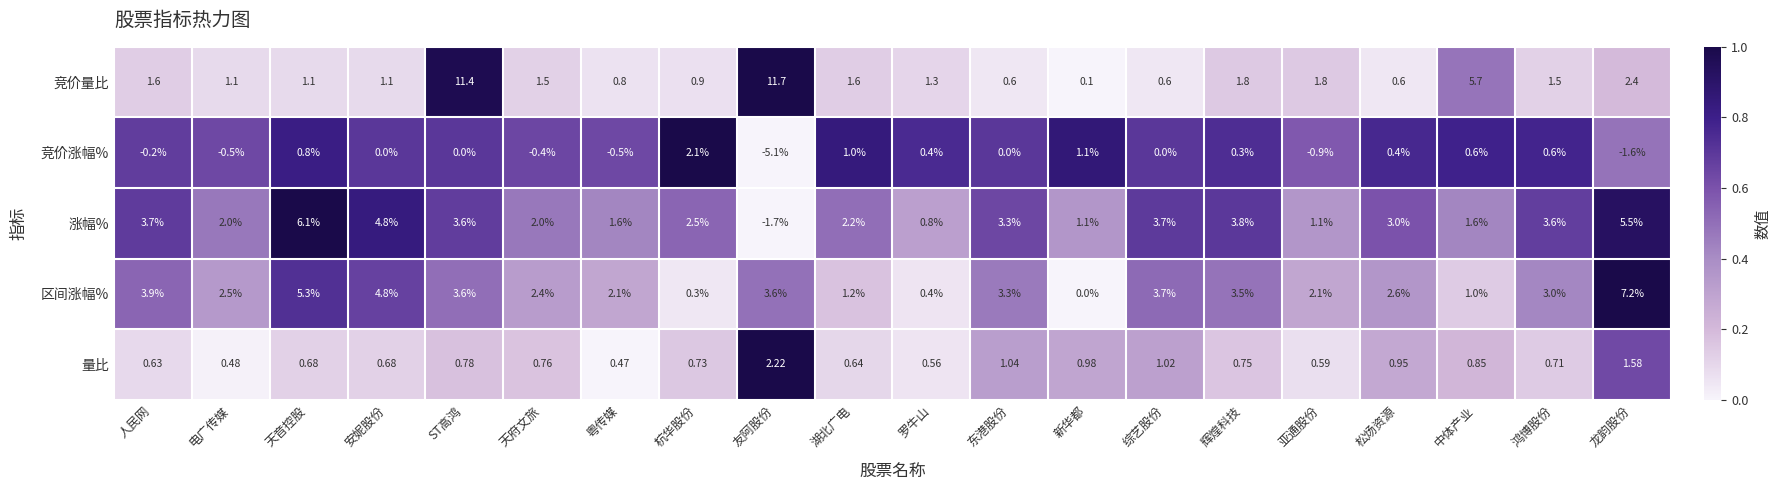

Where does the 竞价量比 series first go above 1?

人民网